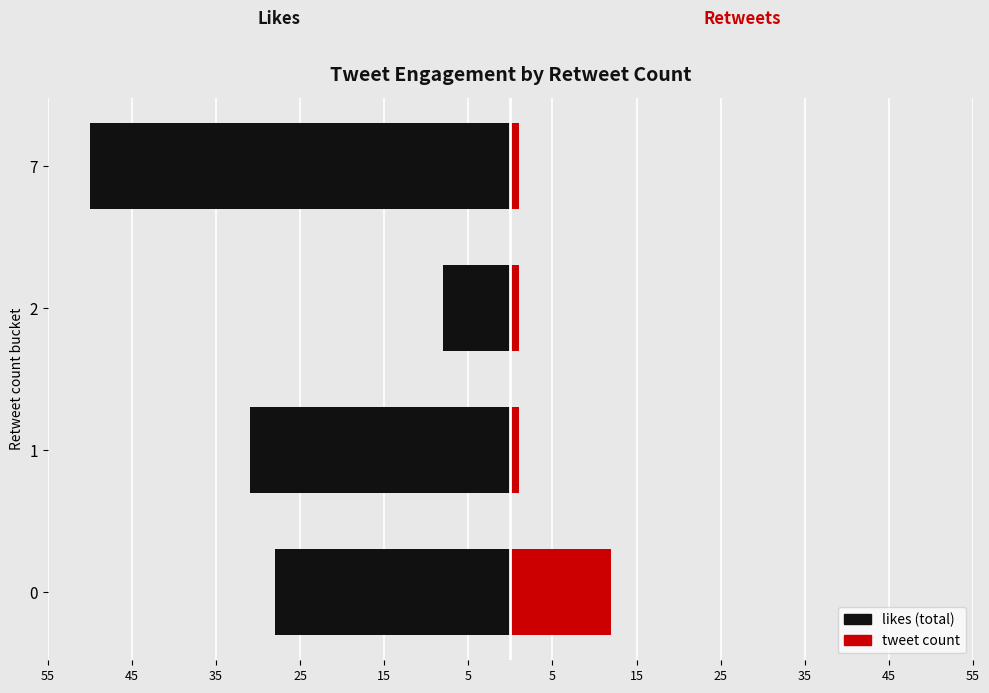

Is the value of retweets at 7 greater than the value of likes at 2?

Yes